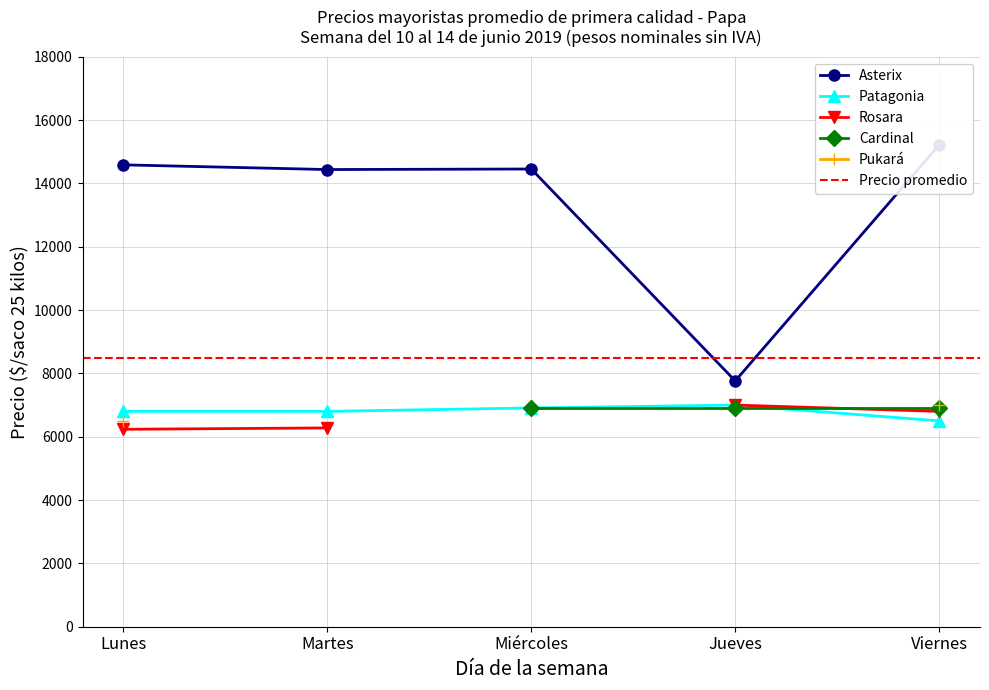

Reading right to left, transcribe all the data shown in this chart.

Asterix: Viernes=15218	Jueves=7763	Miércoles=14455	Martes=14438	Lunes=14586
Patagonia: Viernes=6500	Jueves=7000	Miércoles=6909	Martes=6800	Lunes=6800
Rosara: Viernes=6800	Jueves=7000	Miércoles=0	Martes=6278	Lunes=6235
Cardinal: Viernes=6900	Jueves=6900	Miércoles=6900	Martes=0	Lunes=0
Pukará: Viernes=7000	Jueves=0	Miércoles=0	Martes=0	Lunes=6500